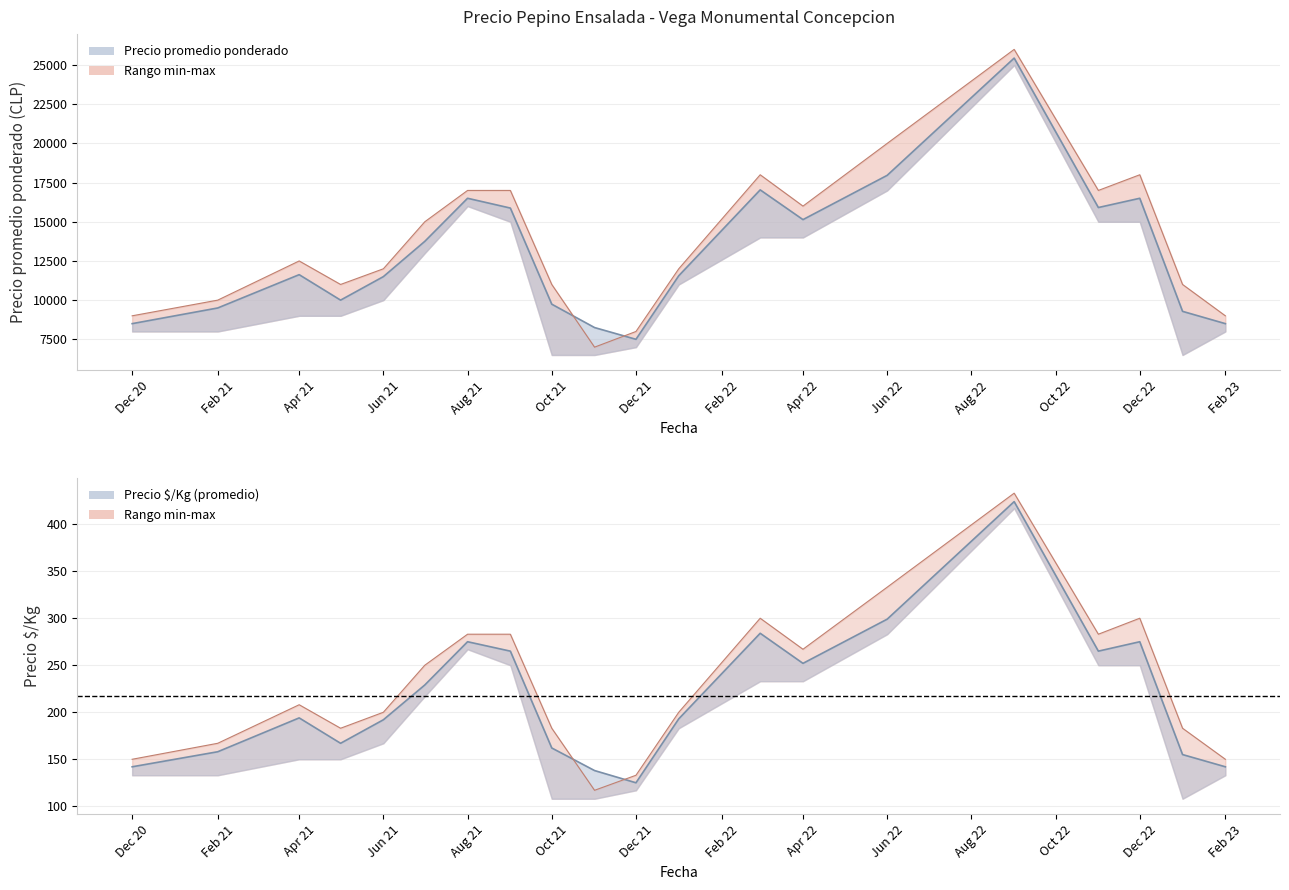

How many series are shown in this chart?

3